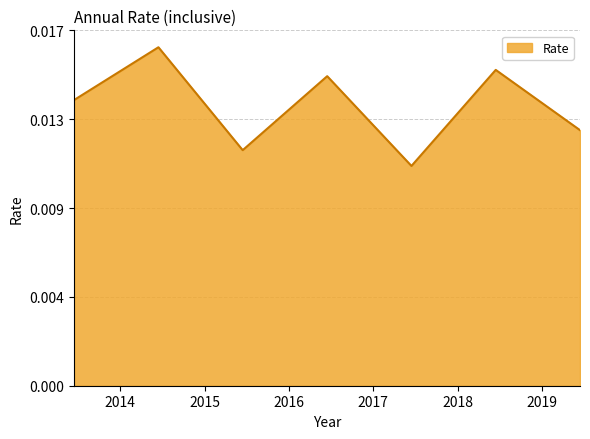

Does the chart display data point markers on the line(s)?

No